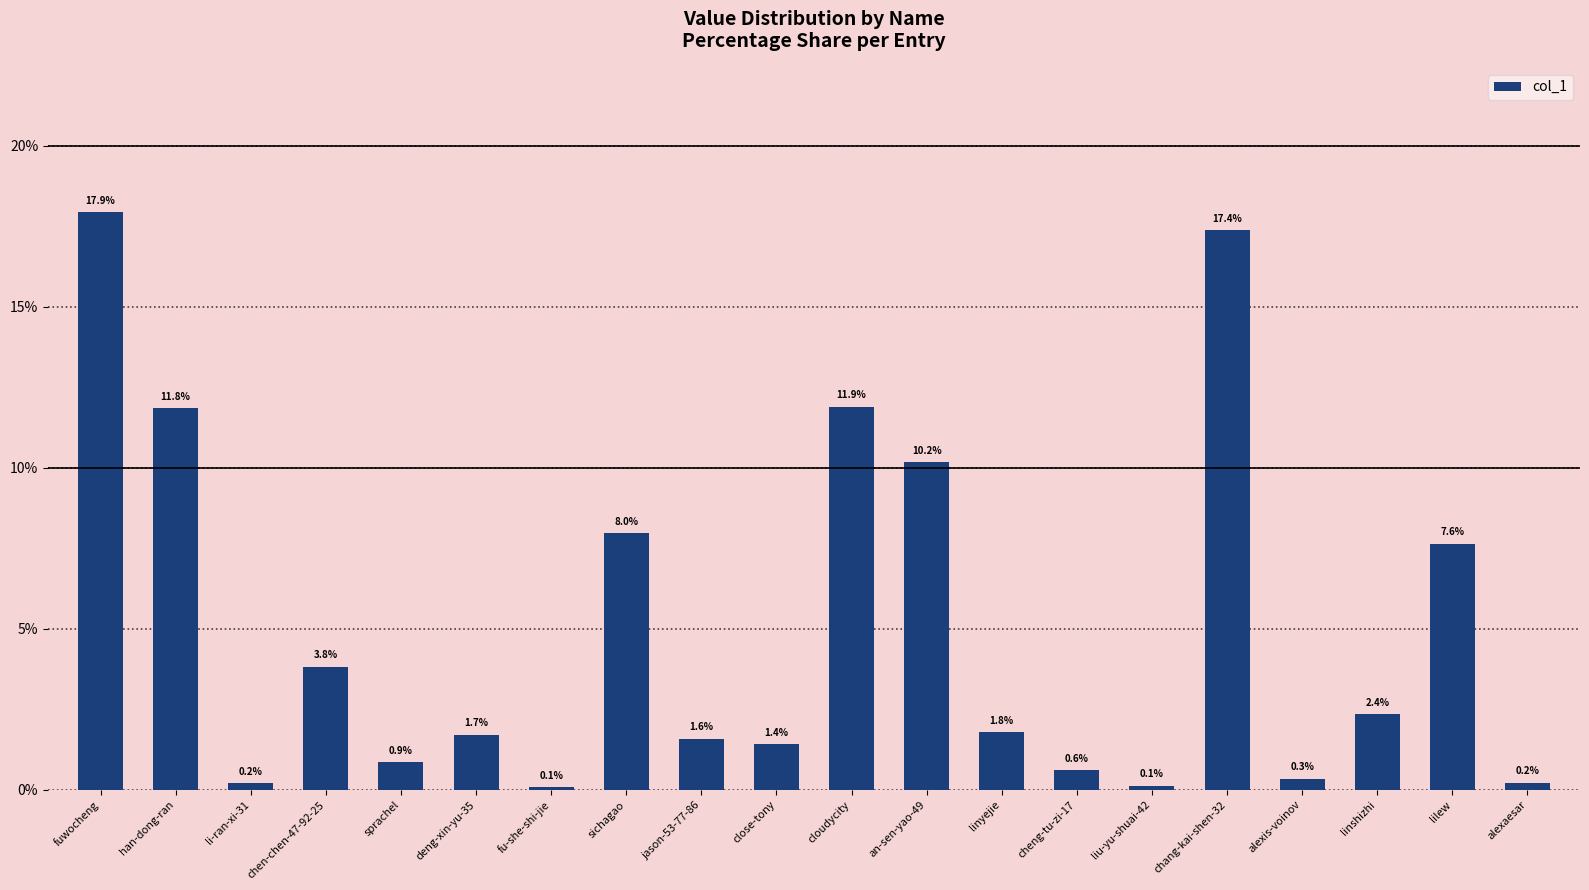

What is the approximate value at sichagao?

8.0